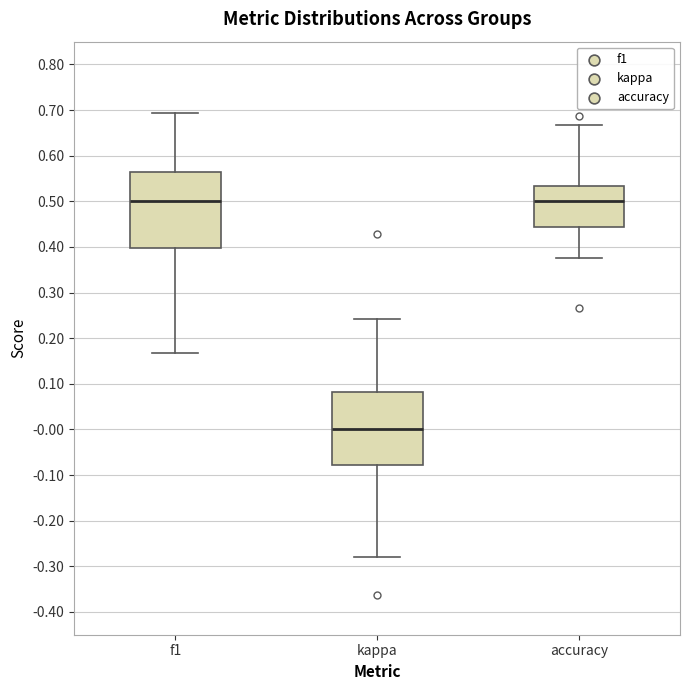

Where does the upper whisker of the box for kappa end on the y-axis? The values are not printed on the chart, so give them approximately, as read against the axis.

0.24